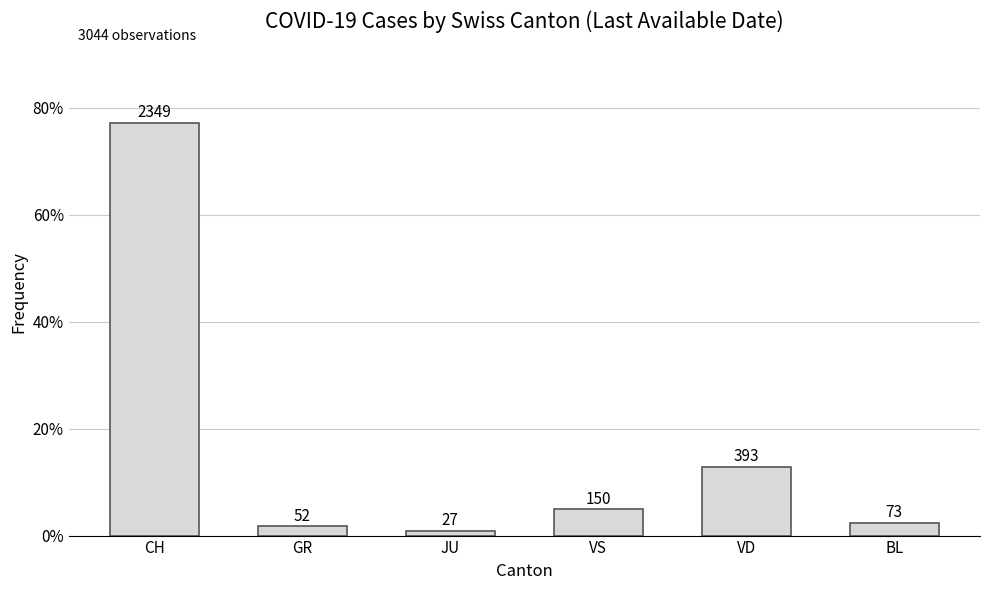

Reading left to right, extract all data points from this chart.

0.8	0.0	0.0	0.0	0.1	0.0